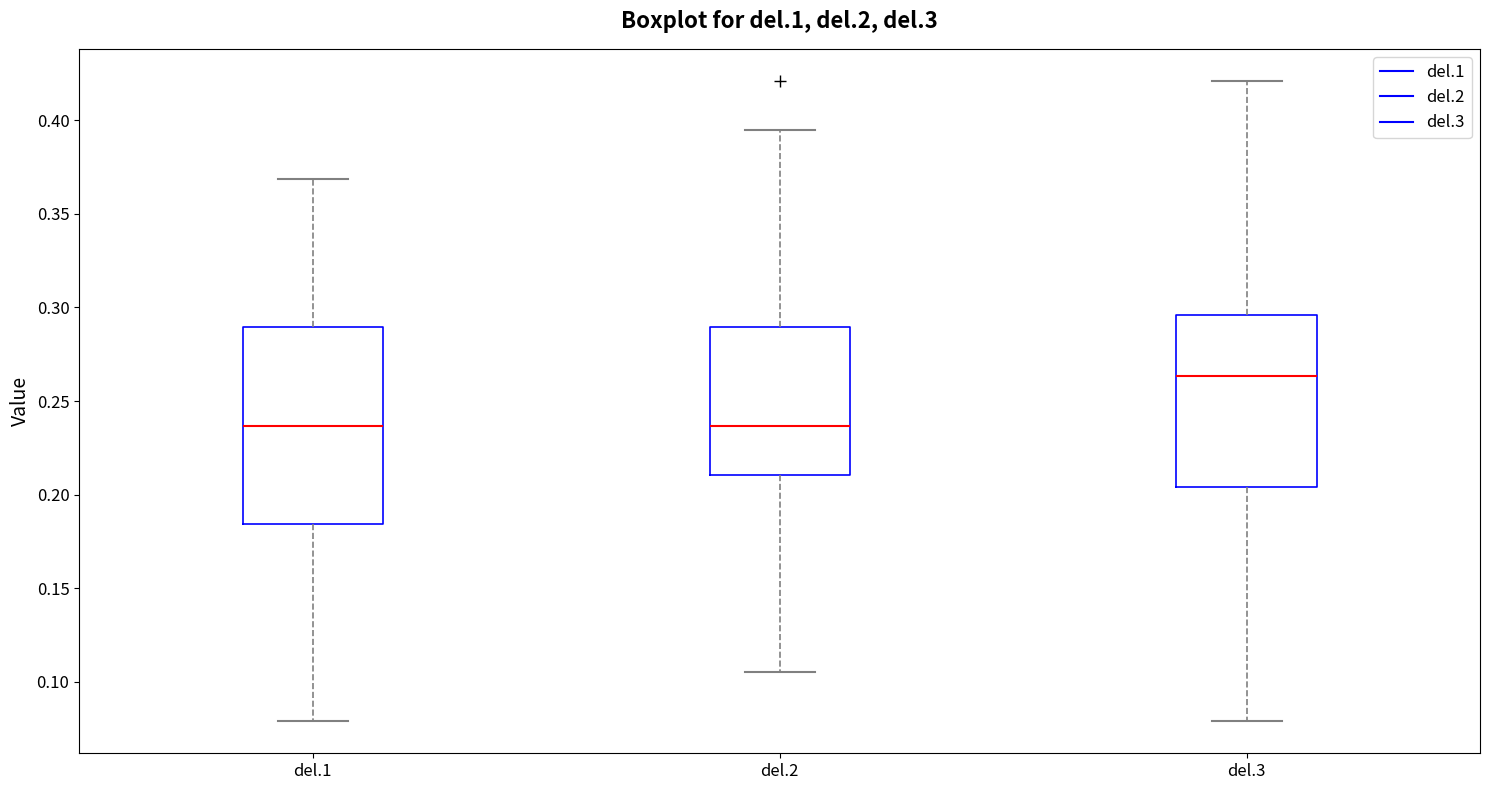

Which box's median line is the highest?

del.3